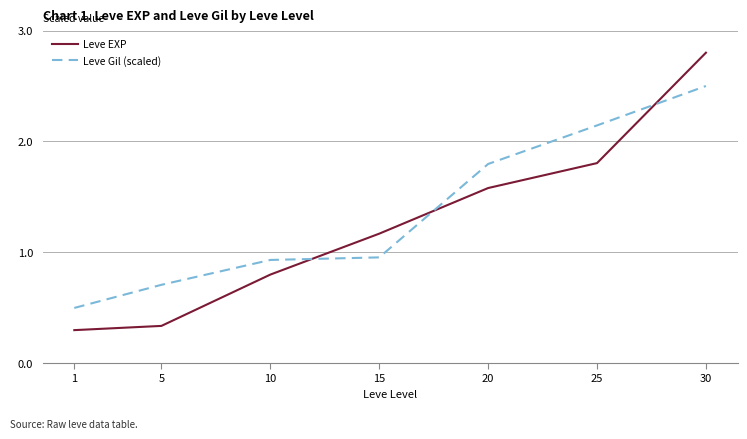

True or false: Leve EXP has more than 2 interior local peaks.

False